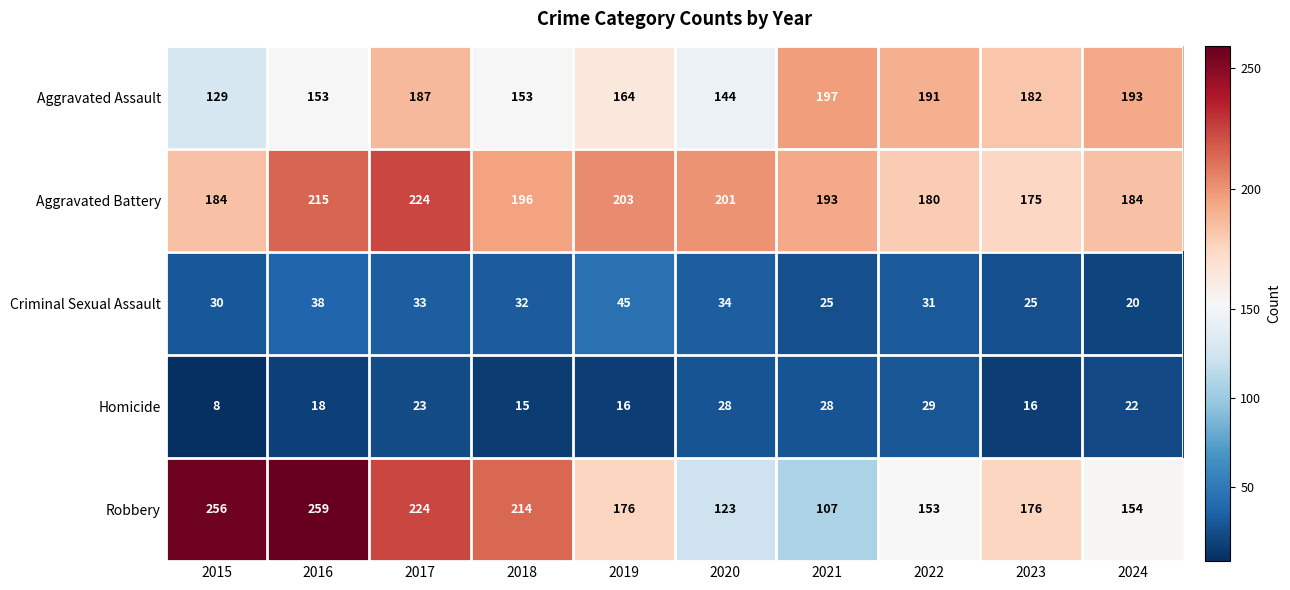

Between 2020 and 2022, which series saw the biggest shift?

Aggravated Assault